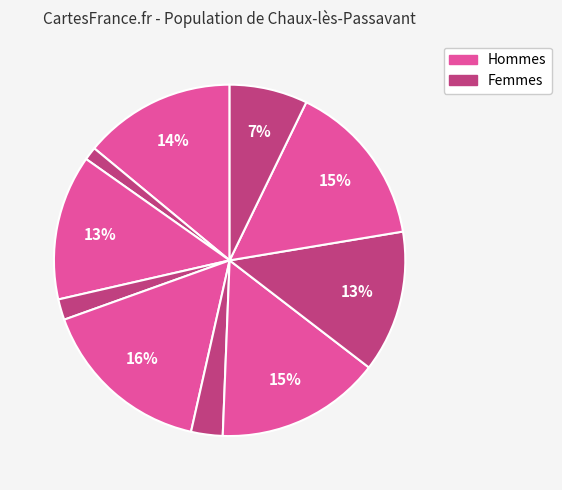

To the nearest percent, what is the average slice percentage?

10%